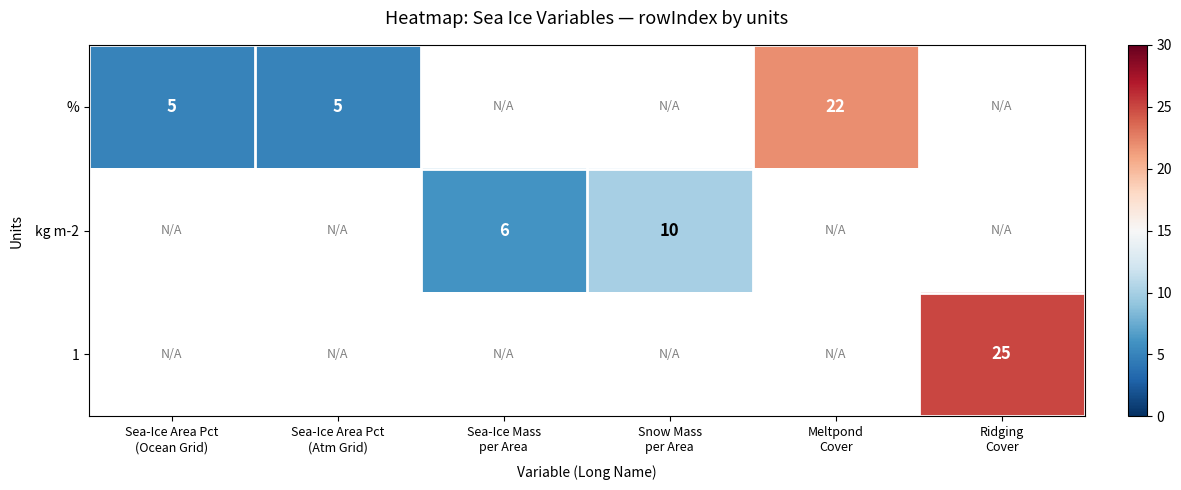

What is the difference between the maximum and minimum values in the % series?

17.0